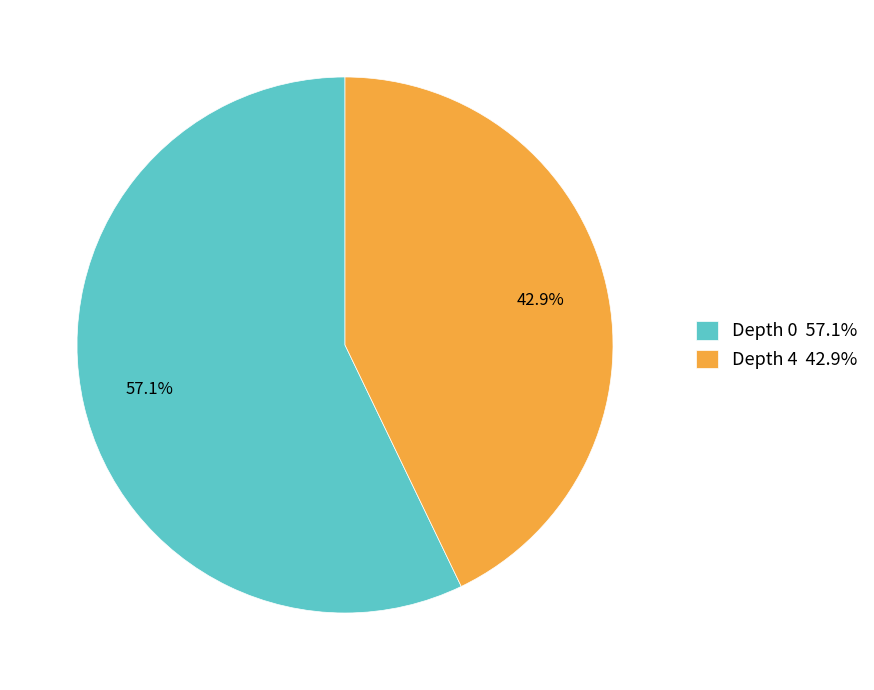

To the nearest percent, what portion does Depth 0 represent?

57%